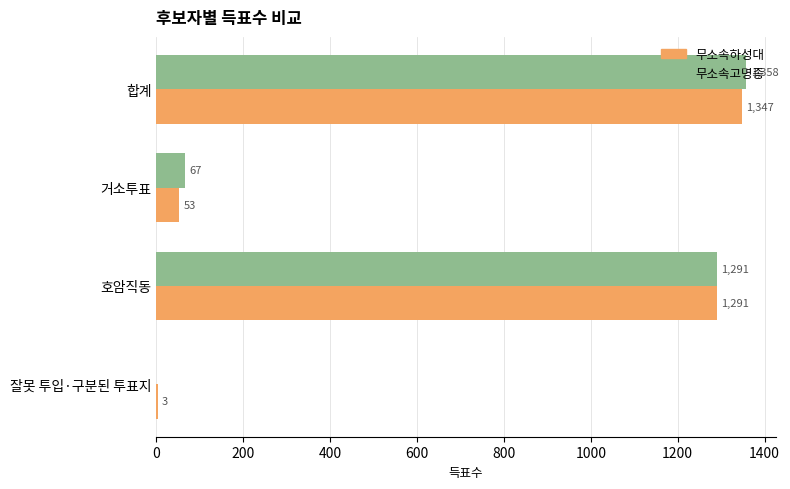

Is the value of 무소속고명종 at 잘못 투입·구분된 투표지 greater than the value of 무소속하성대 at 거소투표?

No